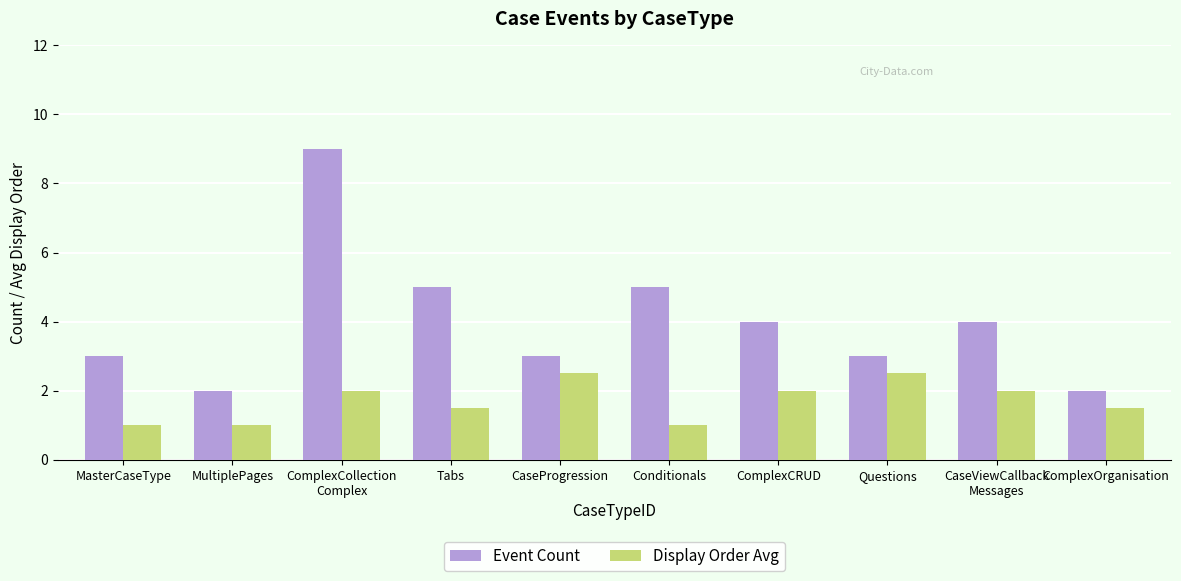

Which series has the largest range (max minus min)?

Event Count